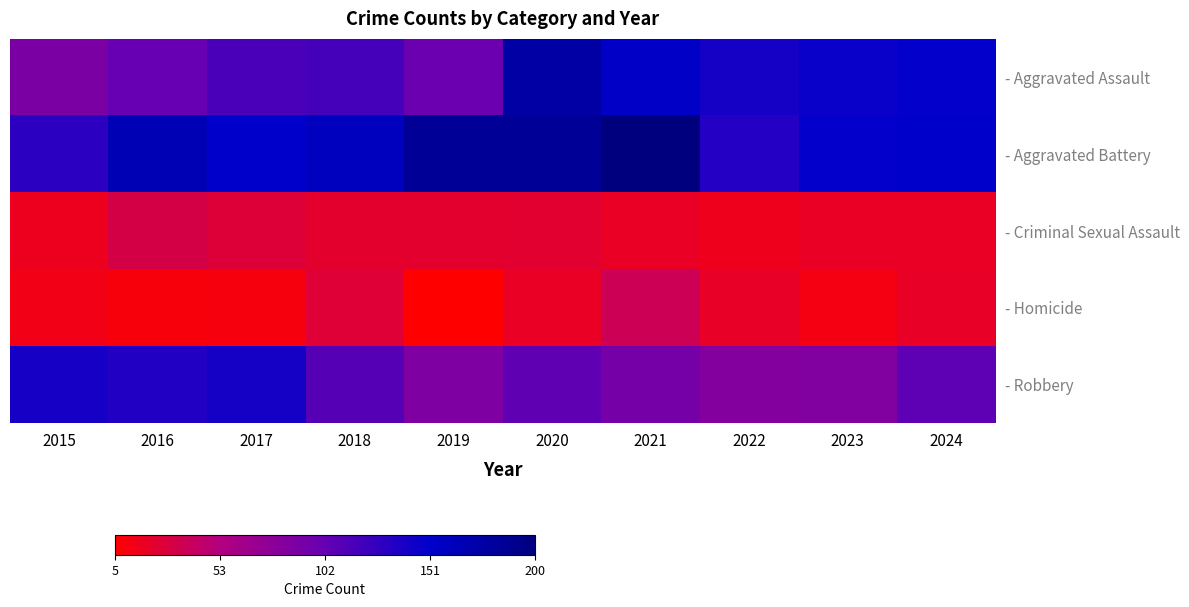

At which category is the sum across all series the highest?

2020